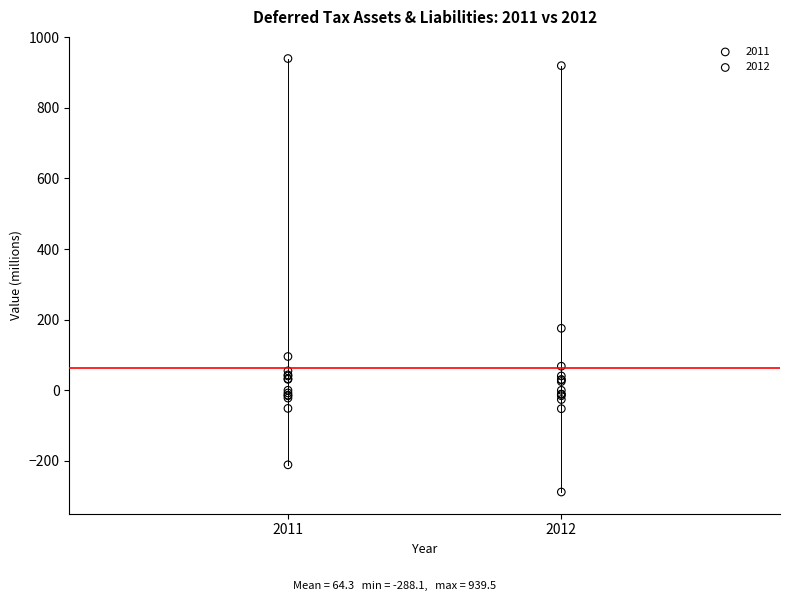

Which series reaches the maximum Y coordinate?

2011